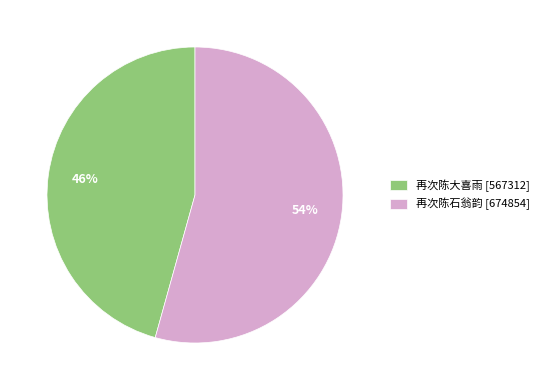

True or false: 再次陈大喜雨 [567312] accounts for 46% of the total.

True